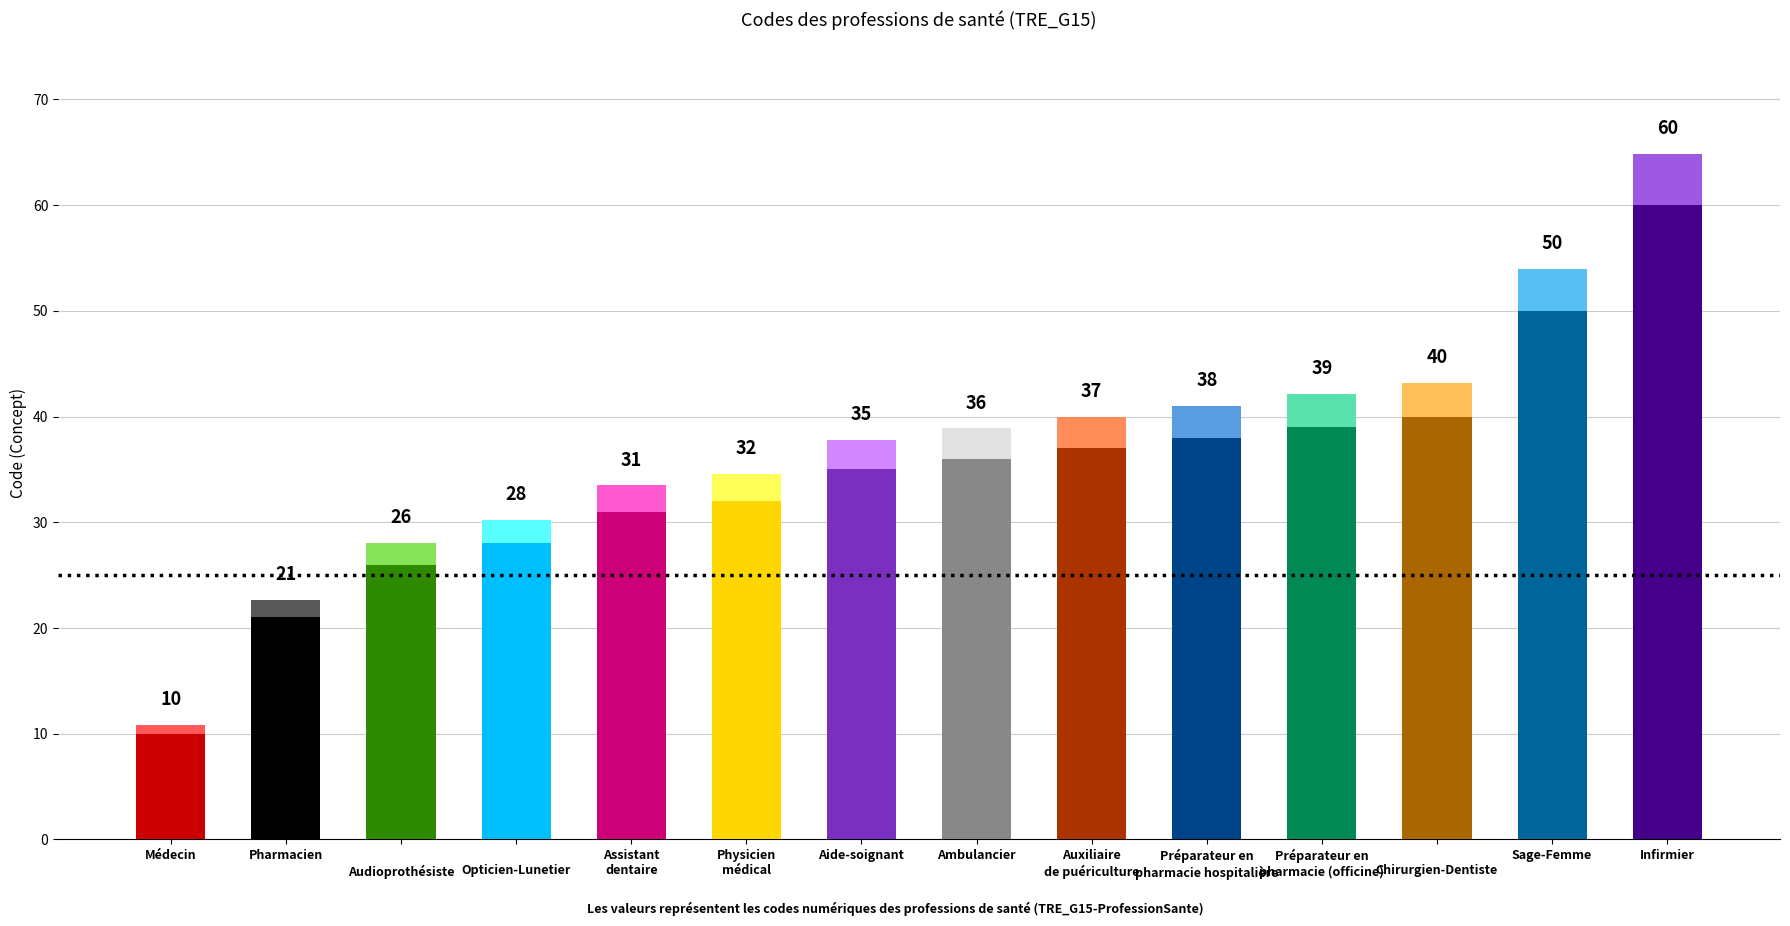

The chart shows a value of 50 at Sage-Femme. True or false?

True